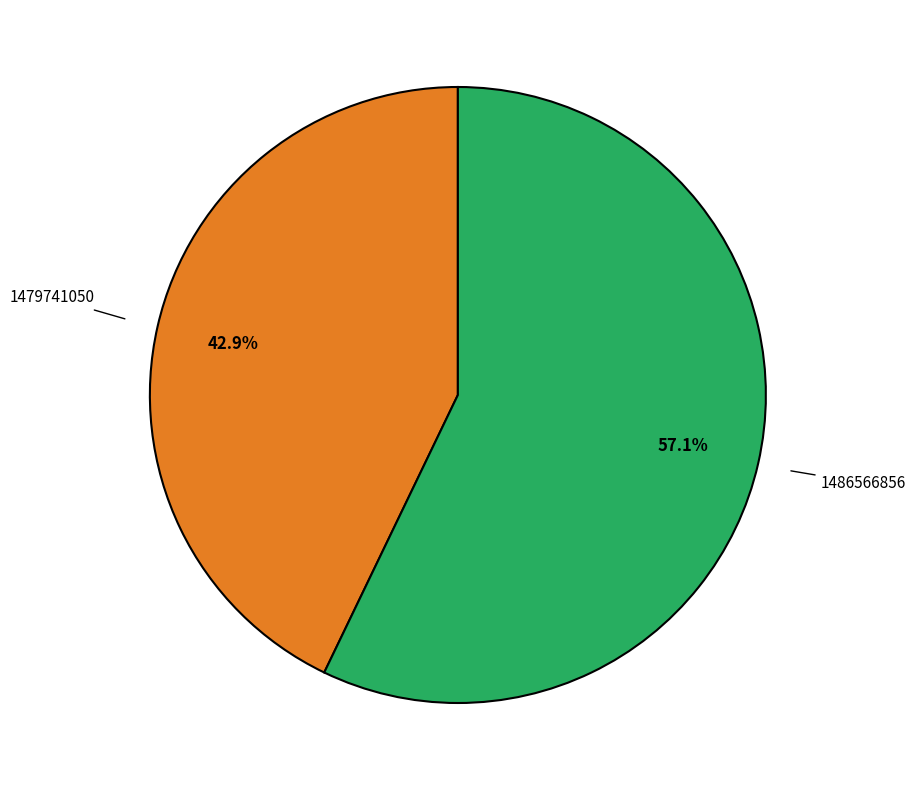

Does any single category account for the majority?

Yes